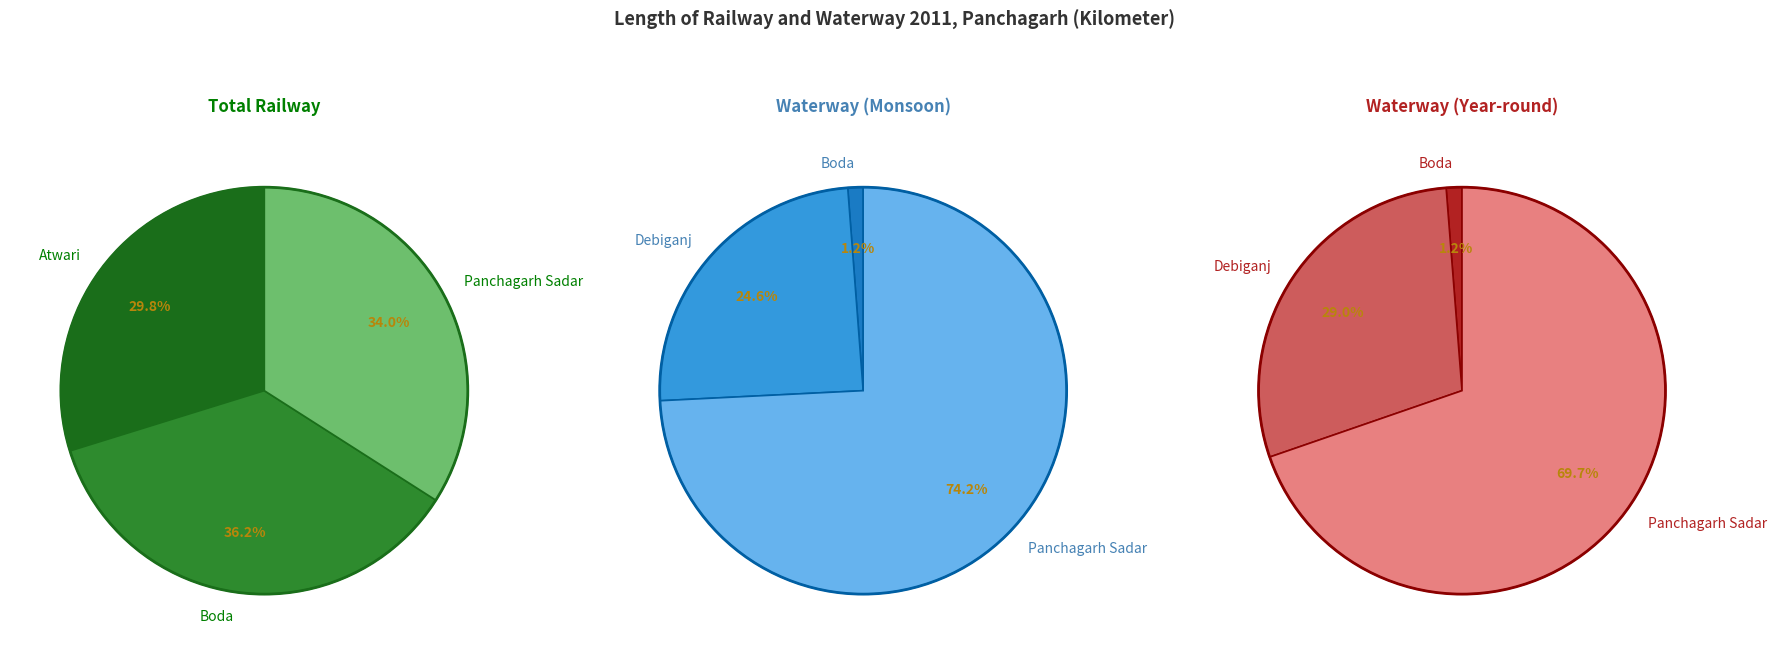

Is it true that Atwari is 30% of the pie?

True